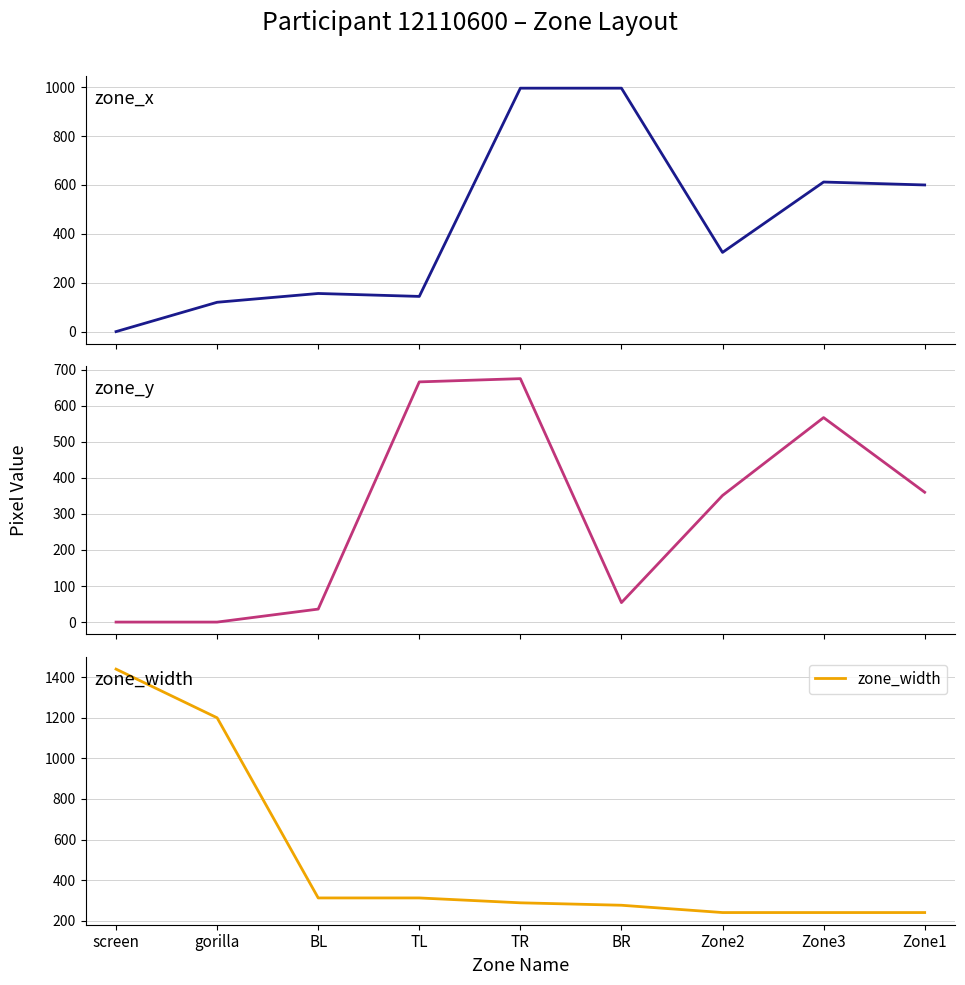

Where does the zone_width series first go above 288?

screen